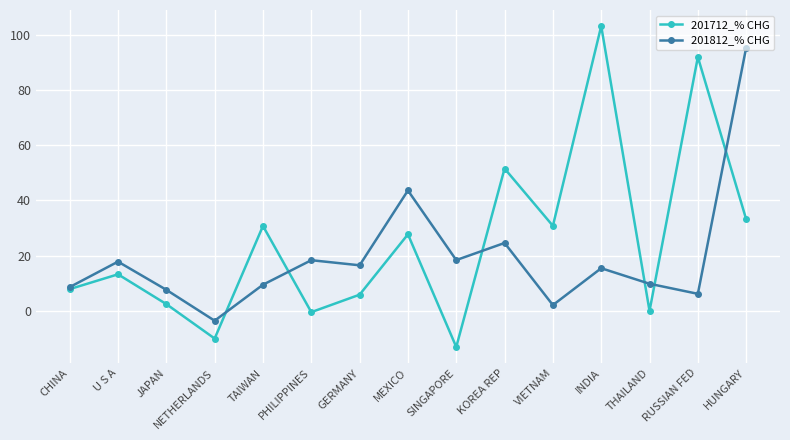

What is the value of the 201812_% CHG point at the 14th from the left?

6.1